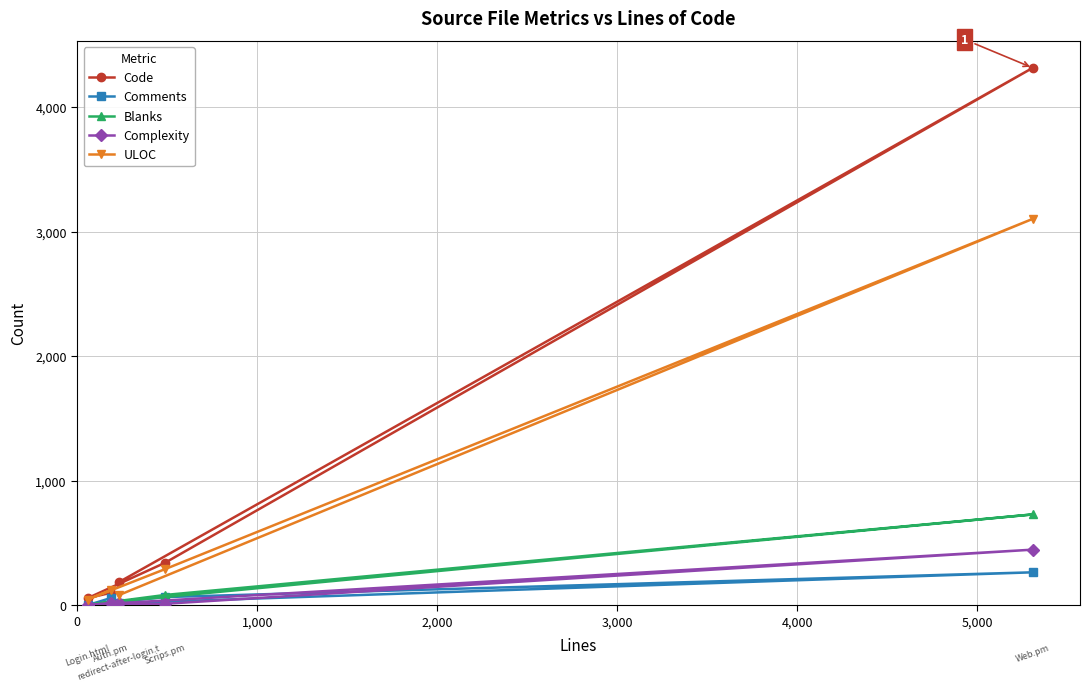

Which series has the largest total across all categories?

Code